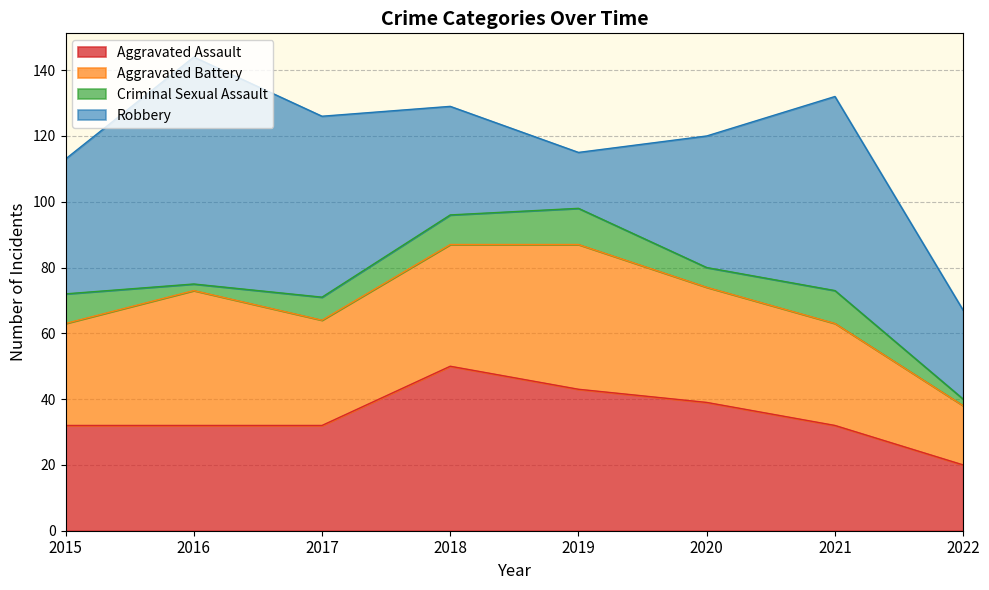

Between 2020 and 2019, which is larger?

2019